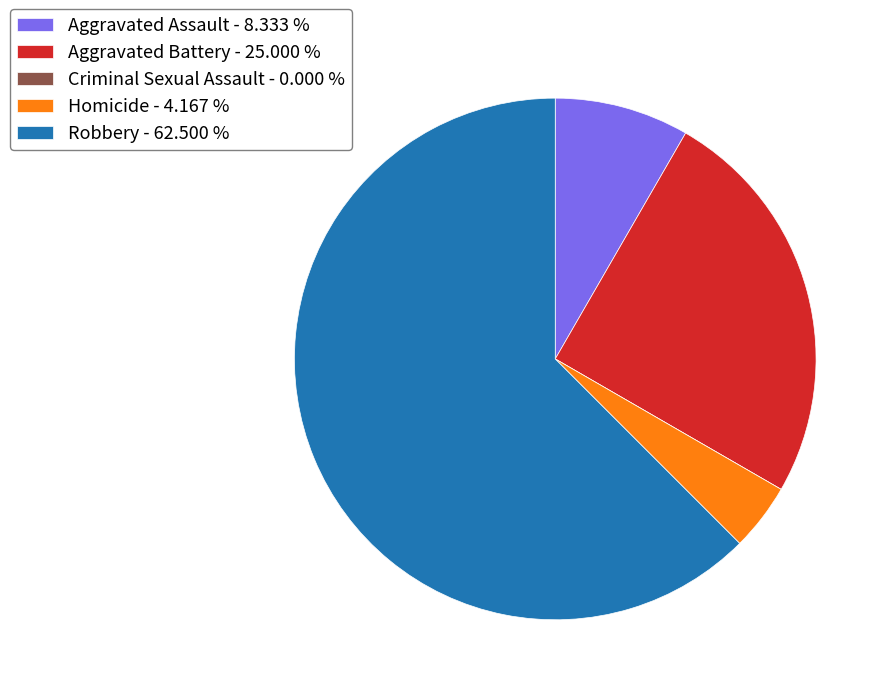

Does Robbery - 62.500 % account for over 50% of the chart?

Yes